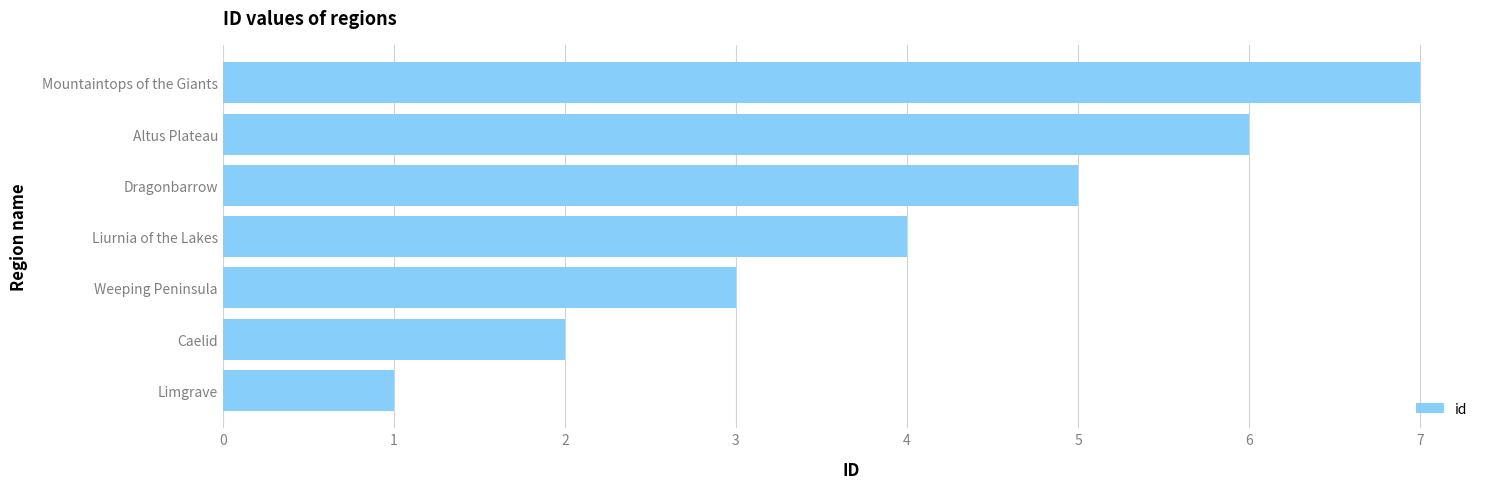

List the labels in order of value, smallest first.

Limgrave, Caelid, Weeping Peninsula, Liurnia of the Lakes, Dragonbarrow, Altus Plateau, Mountaintops of the Giants